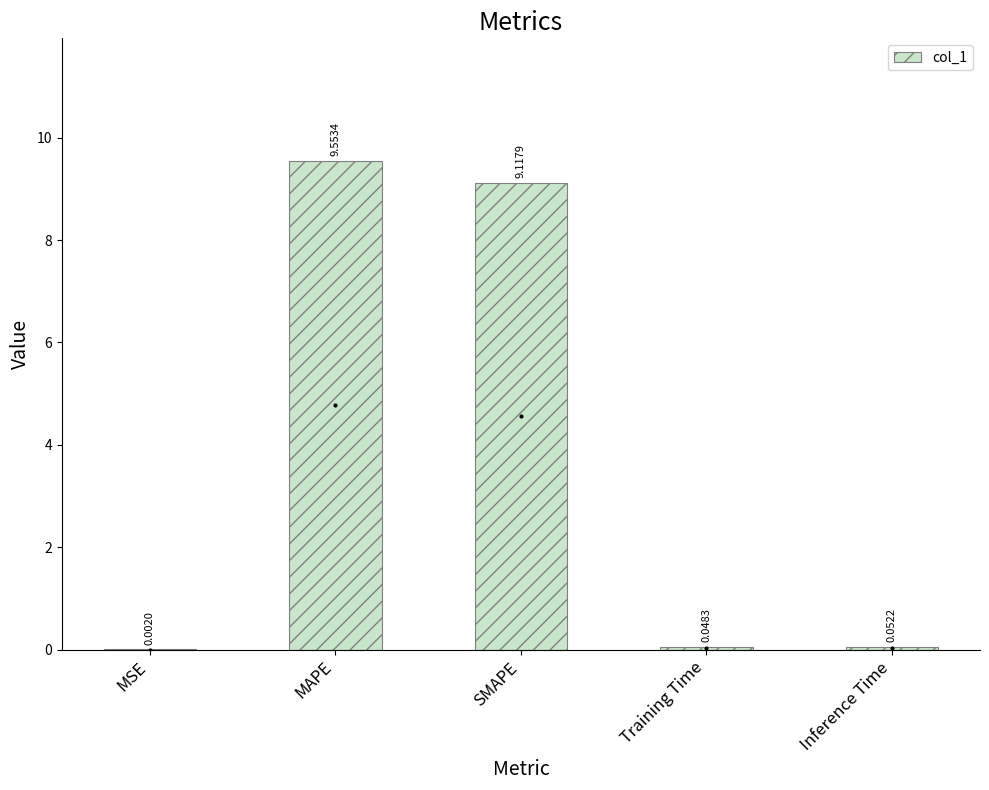

What is the sum of the values at Inference Time and MAPE?

9.6